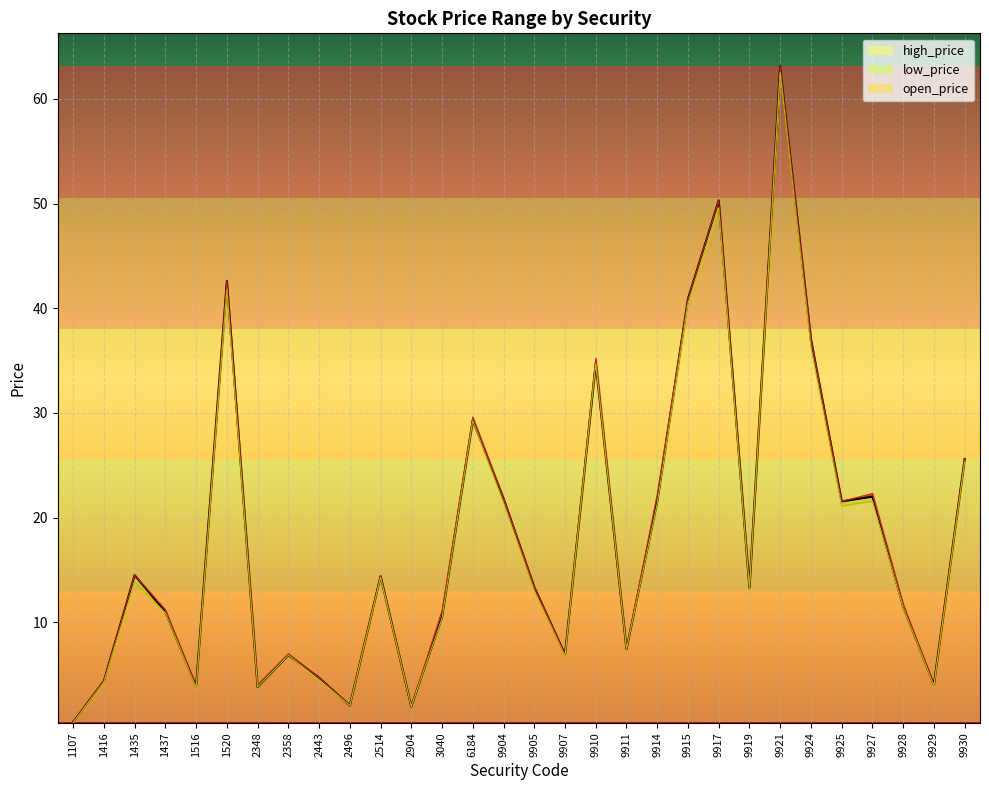

True or false: open_price has more than 2 interior local peaks.

True